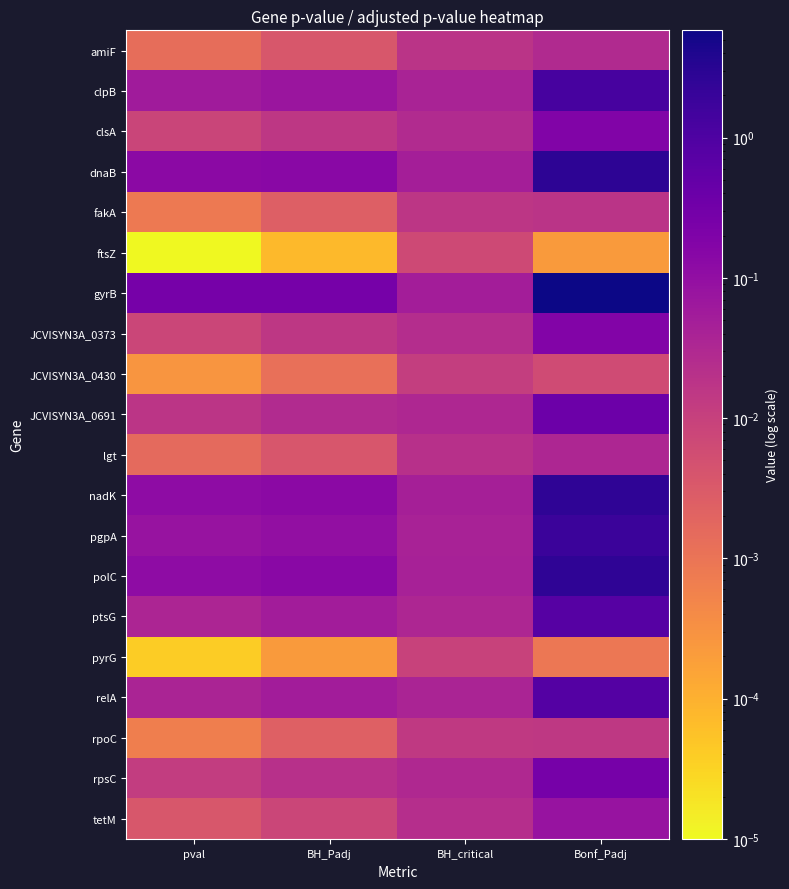

Between BH_Padj and pval, which is larger?

BH_Padj